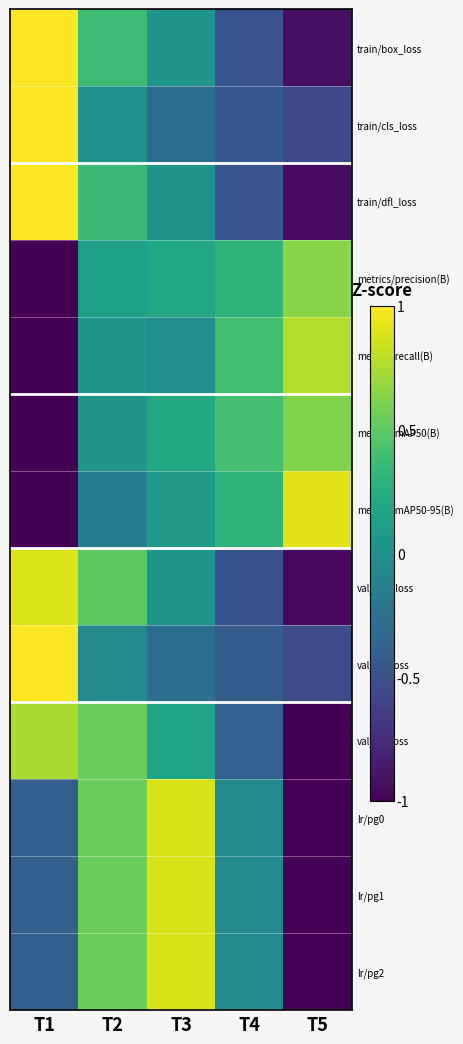

List the series in order of their peak value, lowest first.

metrics/mAP50(B), metrics/precision(B), val/dfl_loss, metrics/recall(B), lr/pg0, lr/pg1, lr/pg2, val/box_loss, metrics/mAP50-95(B), train/box_loss, train/cls_loss, train/dfl_loss, val/cls_loss